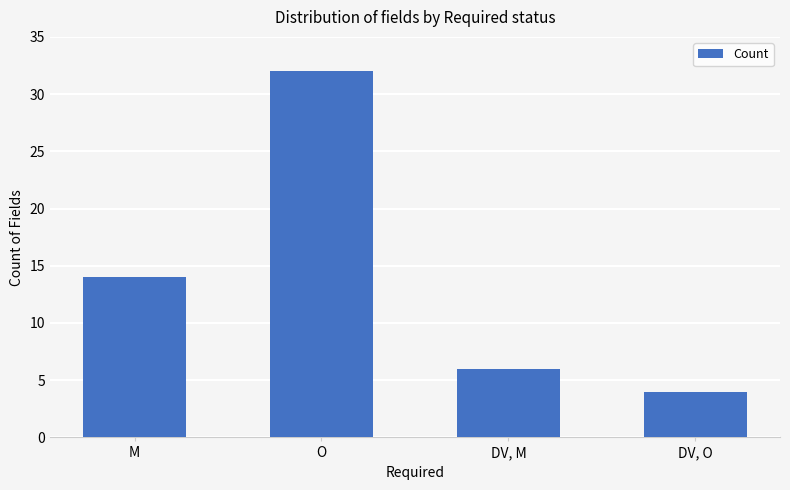

How many bars are there in total?

4